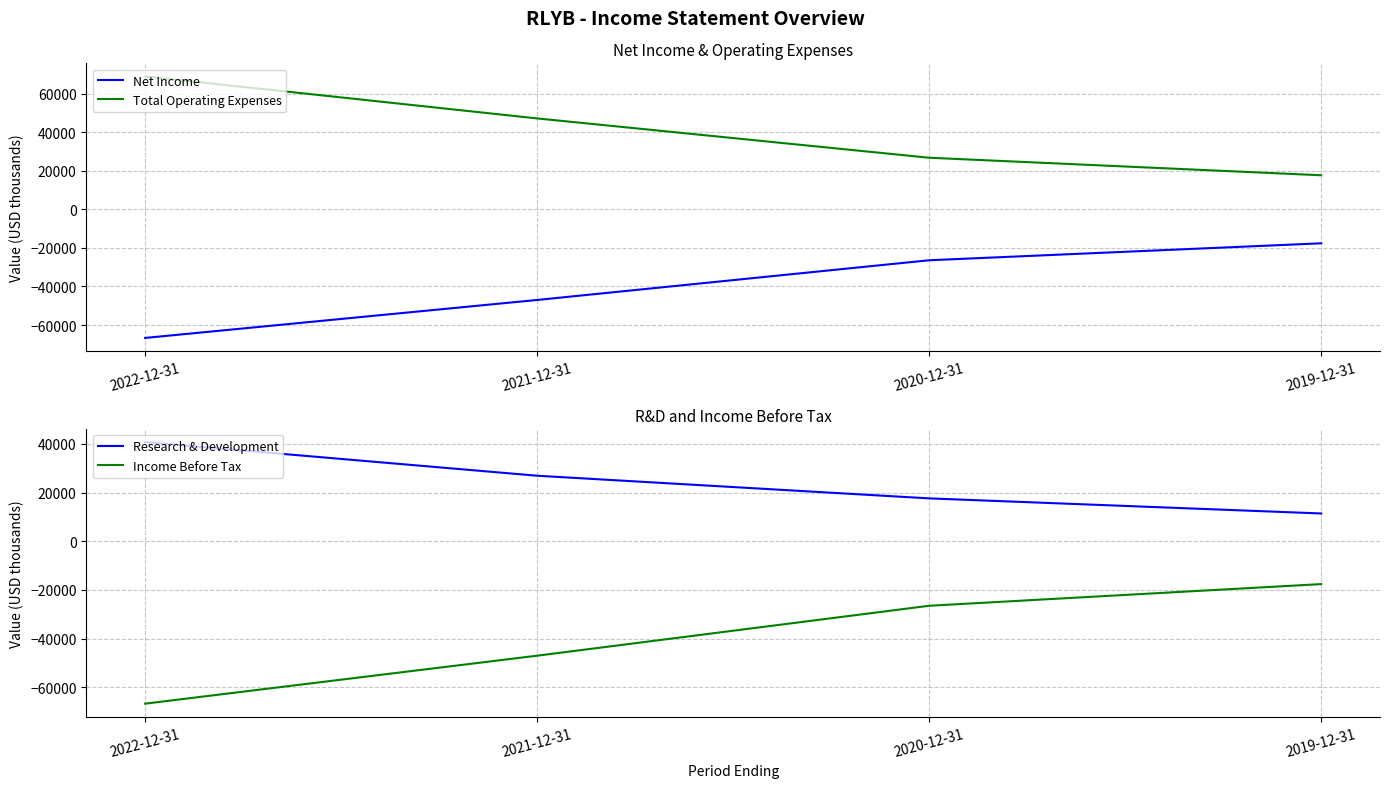

What is the sum of all Research & Development values?

96600